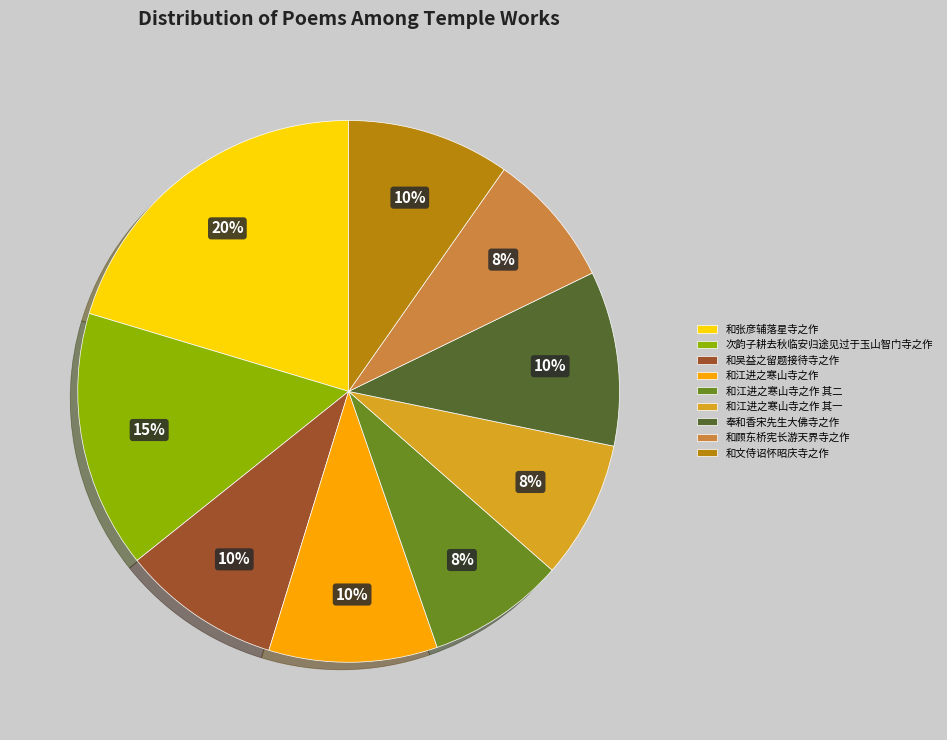

Between 和江进之寒山寺之作 其一 and 和江进之寒山寺之作, which is larger?

和江进之寒山寺之作